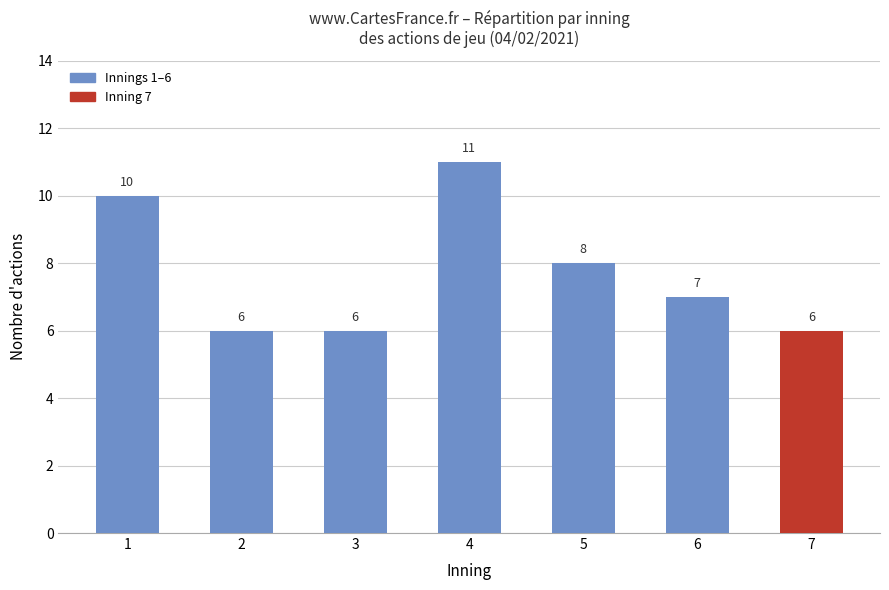

Which has a higher value, 5 or 7?

5